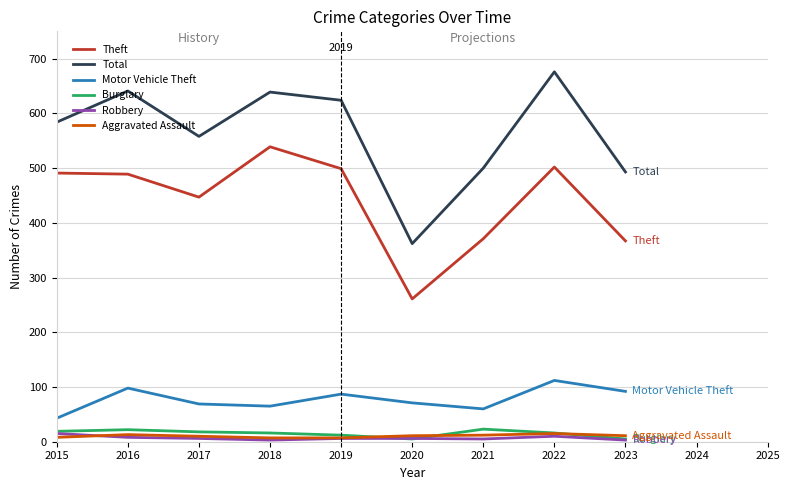

True or false: Theft and Burglary intersect in this chart.

False